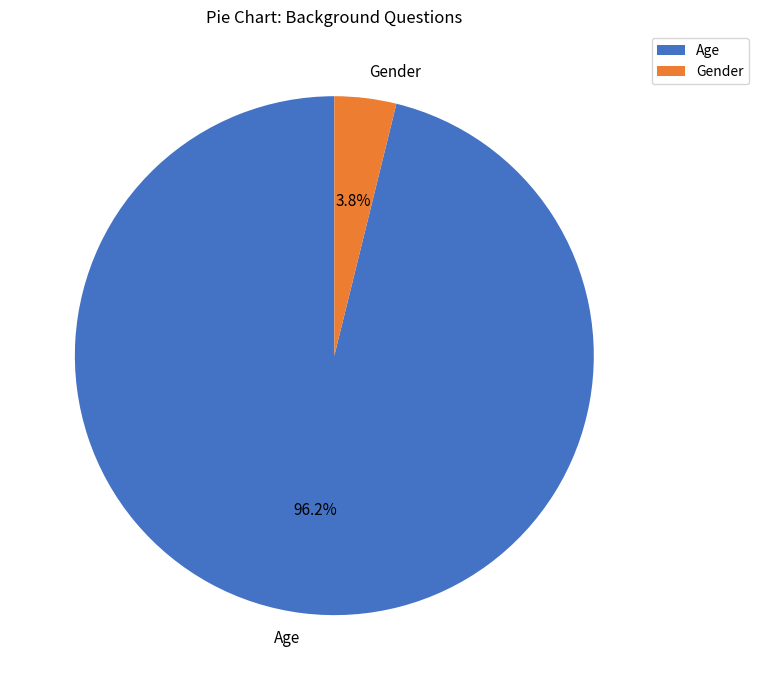

Between Gender and Age, which is larger?

Age